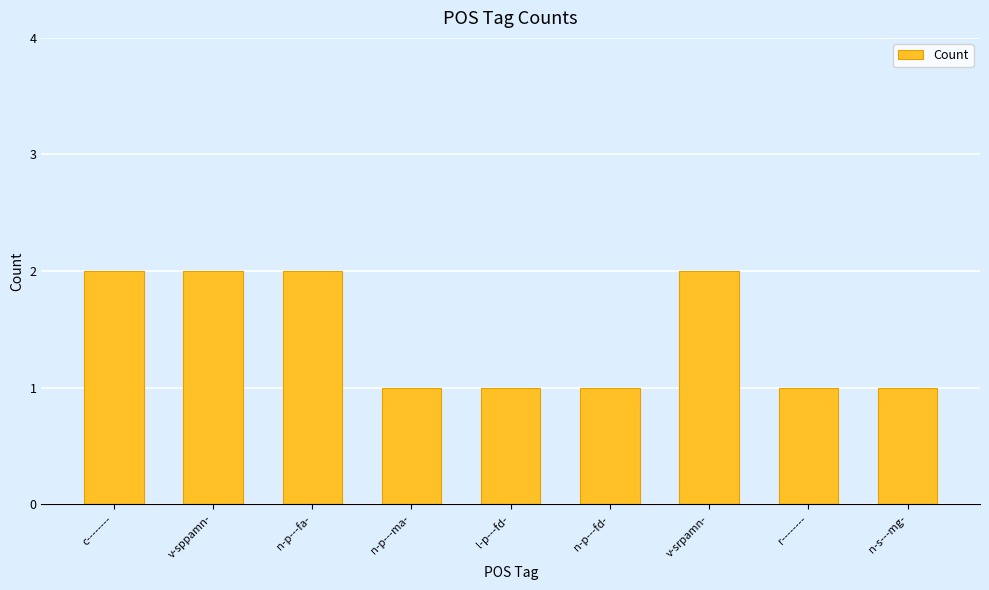

Reading left to right, list all the values displayed in this chart.

c--------=2	v-sppamn-=2	n-p---fa-=2	n-p---ma-=1	l-p---fd-=1	n-p---fd-=1	v-srpamn-=2	r--------=1	n-s---mg-=1